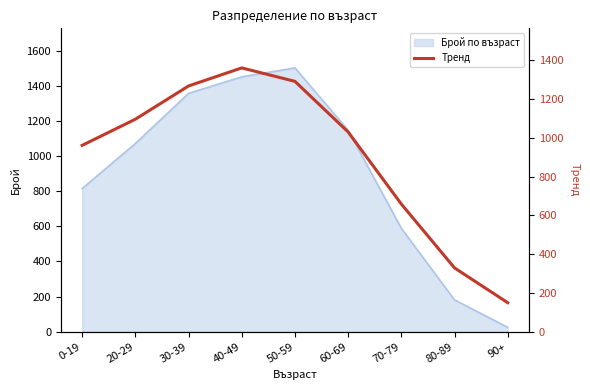

The chart shows a value of 329.0 at 80-89. True or false?

True